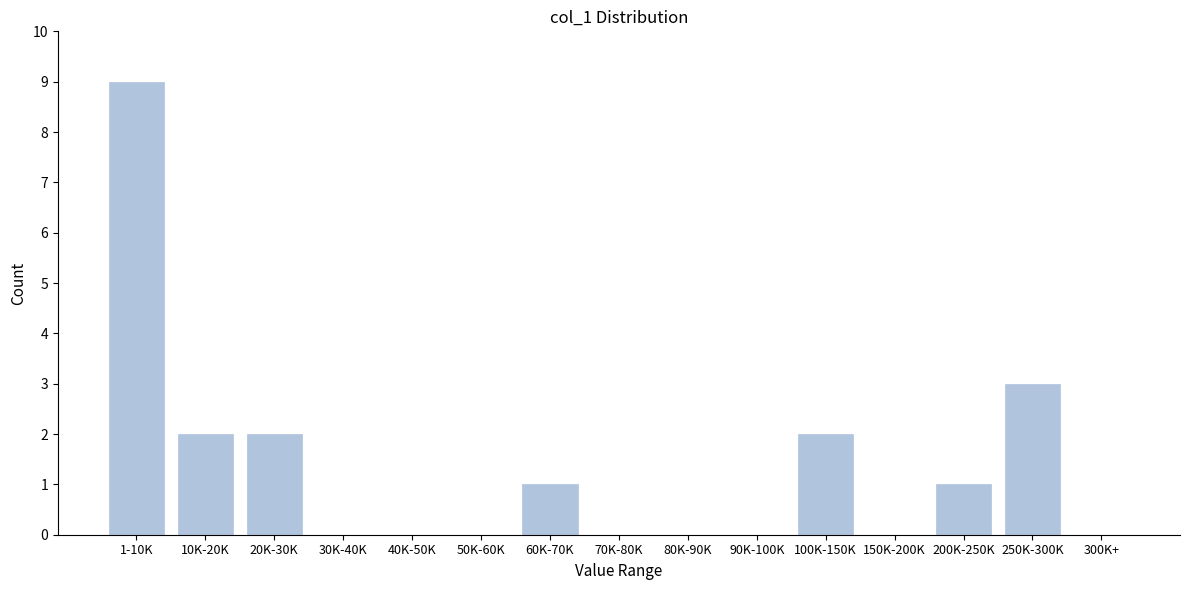

Reading right to left, transcribe all the data shown in this chart.

300K+=0	250K-300K=3	200K-250K=1	150K-200K=0	100K-150K=2	90K-100K=0	80K-90K=0	70K-80K=0	60K-70K=1	50K-60K=0	40K-50K=0	30K-40K=0	20K-30K=2	10K-20K=2	1-10K=9